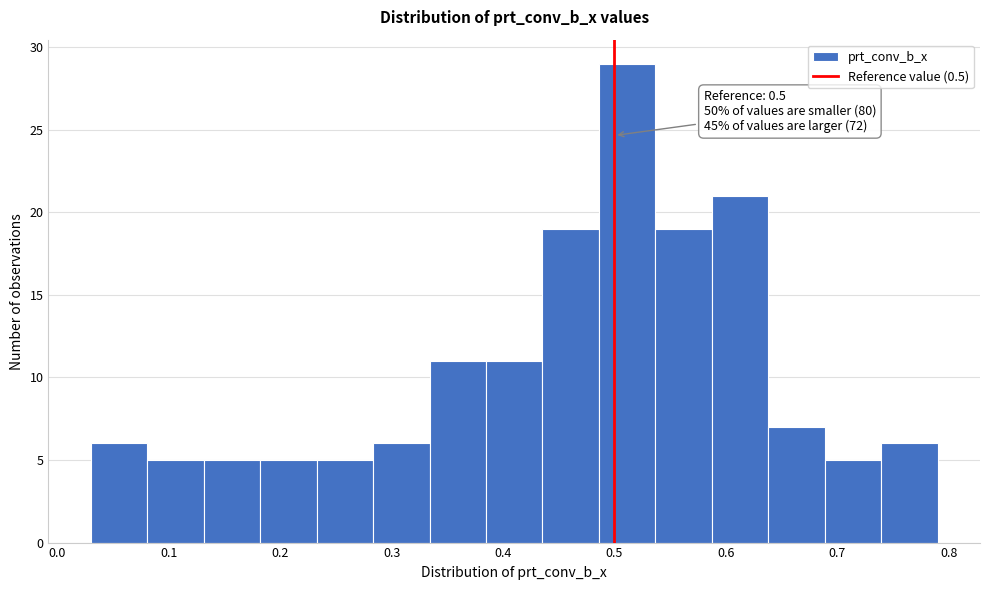

Which range on the x-axis has the tallest bar?

0.49 to 0.54